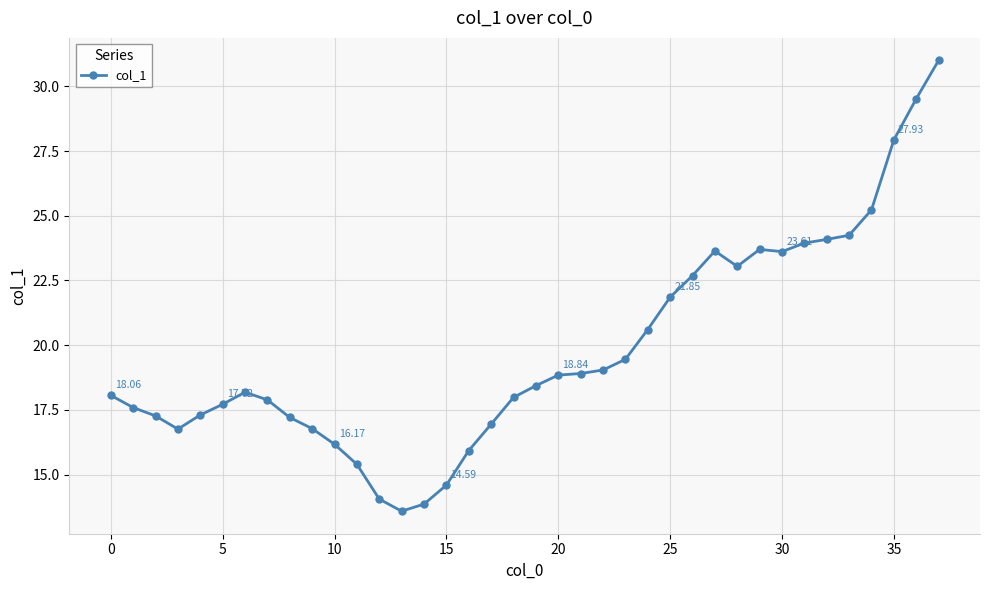

True or false: the data has more than 0 interior local peaks.

True